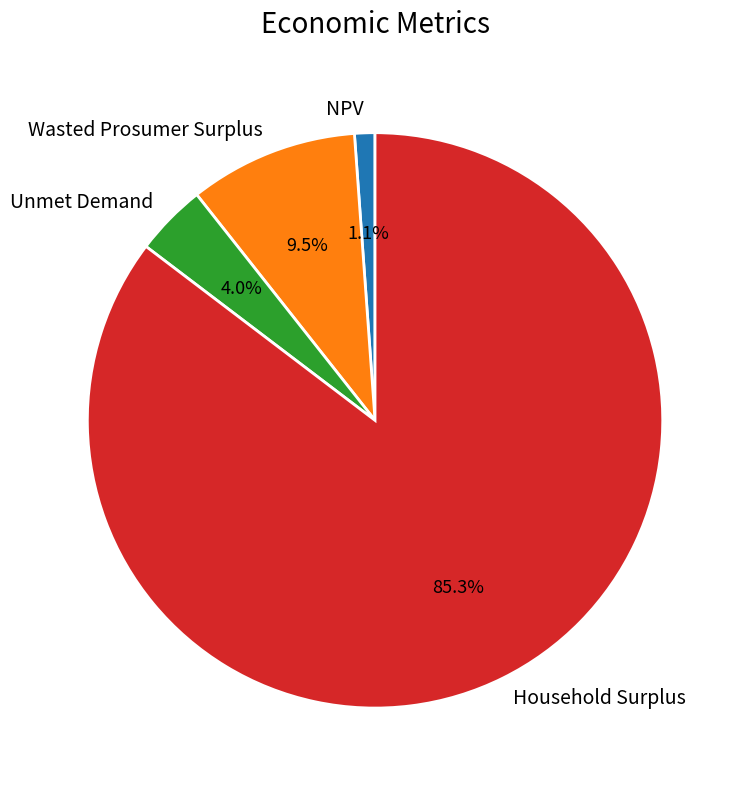

How many slices are in this pie chart?

4